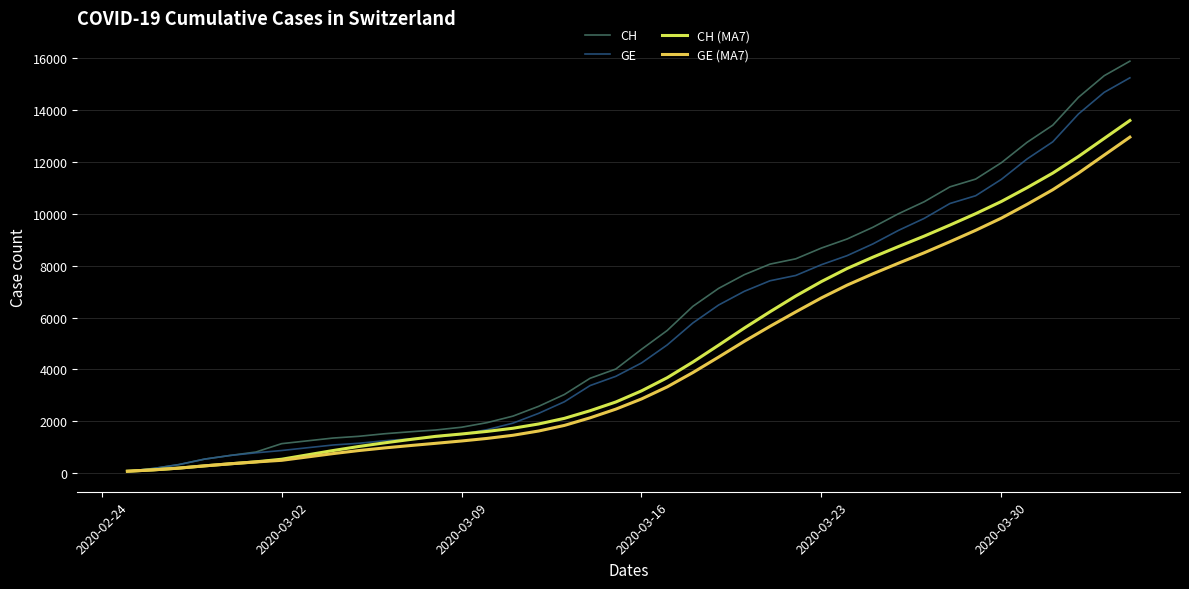

Does the chart display data point markers on the line(s)?

No